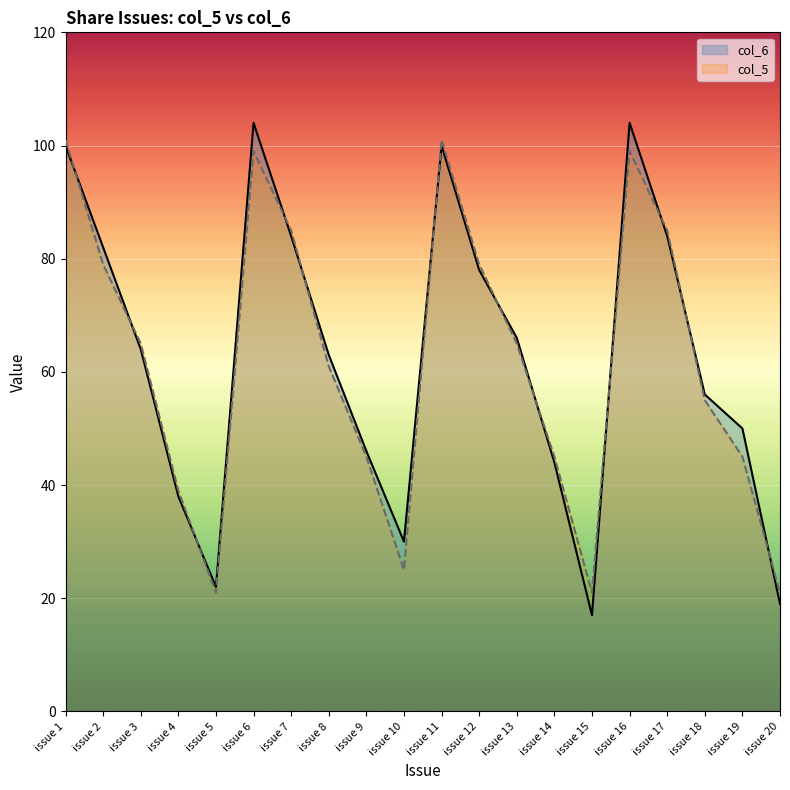

Where is the first local maximum for col_5?

issue 6